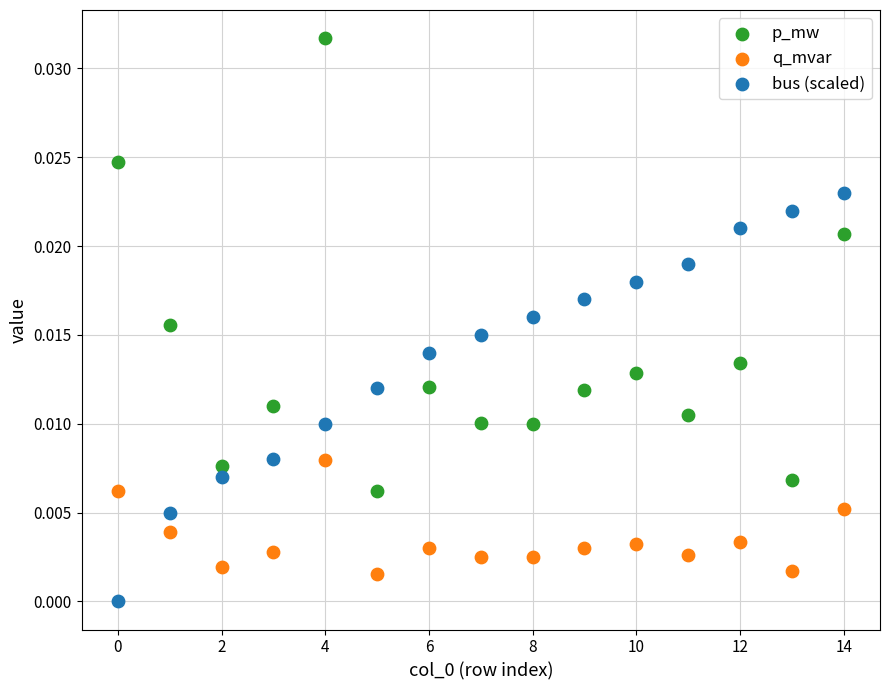

Which series has the largest Y range (max minus min)?

p_mw